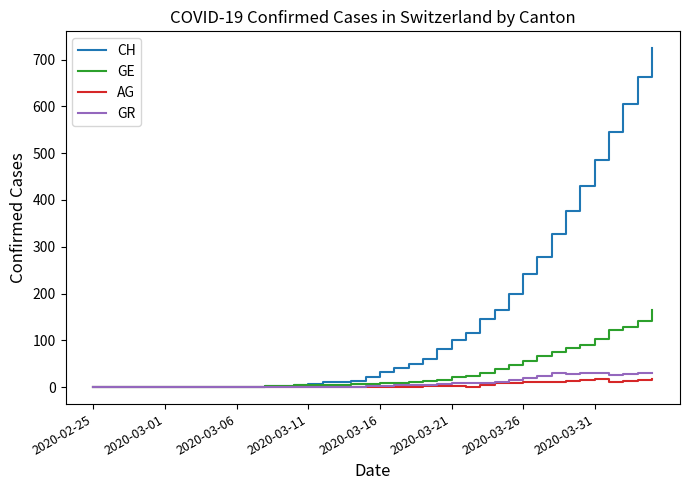

Which series has the largest total across all categories?

CH